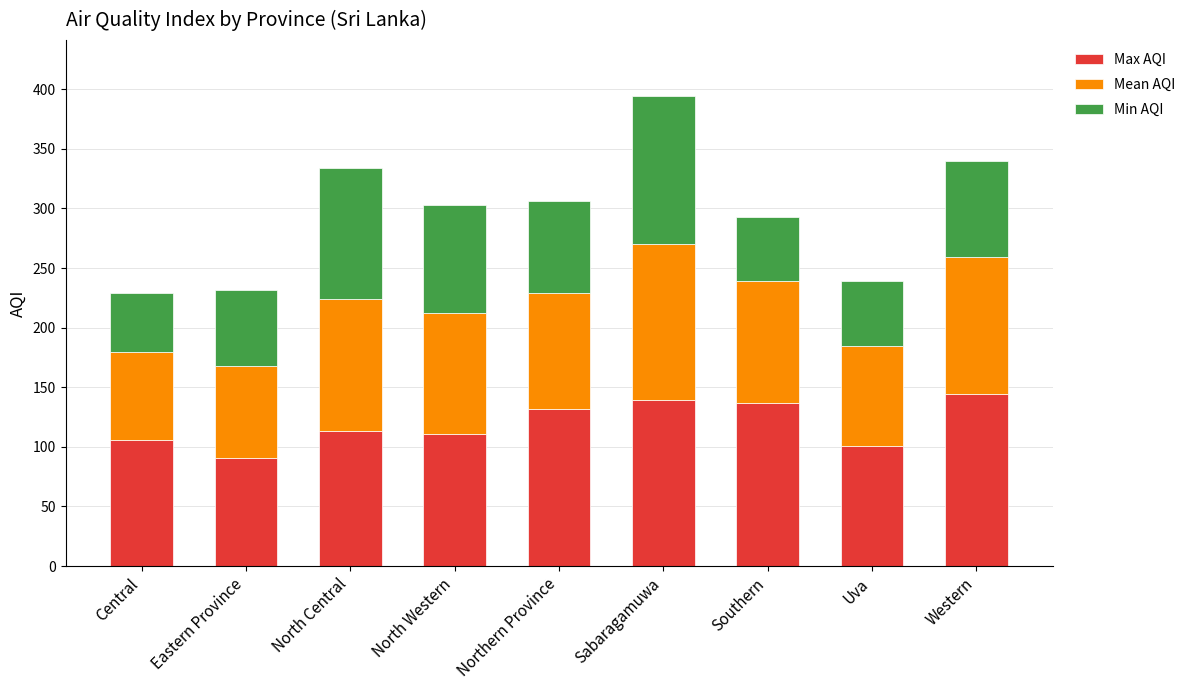

What is the difference between the maximum and minimum values in the Max AQI series?

53